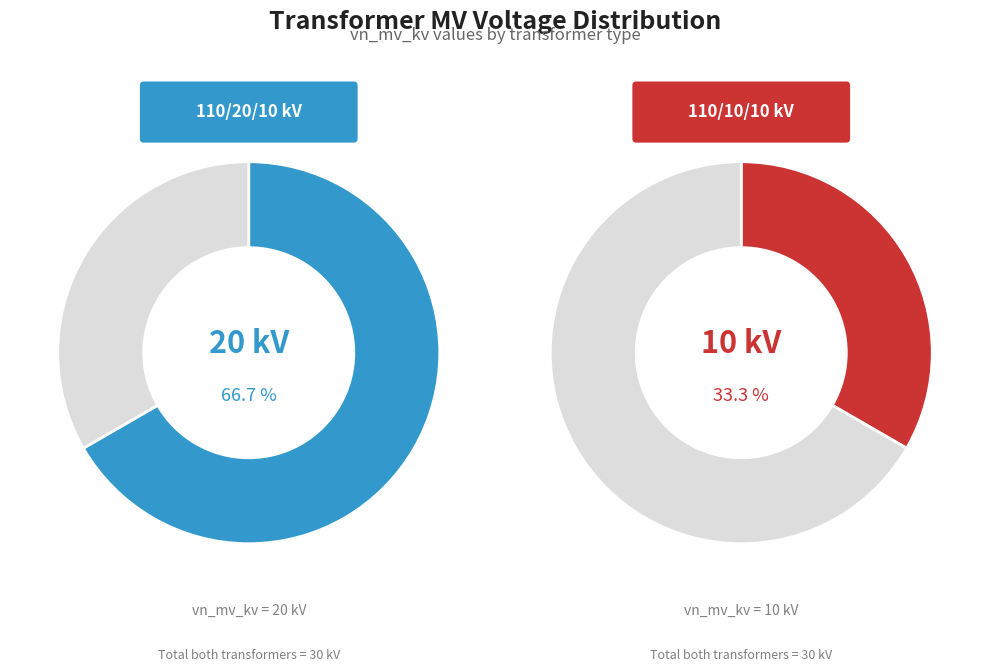

To the nearest percent, what is the difference between the 63/25/38 MVA 110/10/10 kV and 63/25/38 MVA 110/20/10 kV slice percentages?

33%